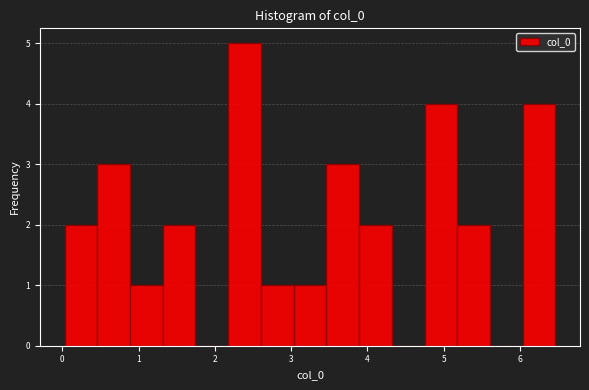

Over which range of the x-axis is the bar tallest?

2.2 to 2.6